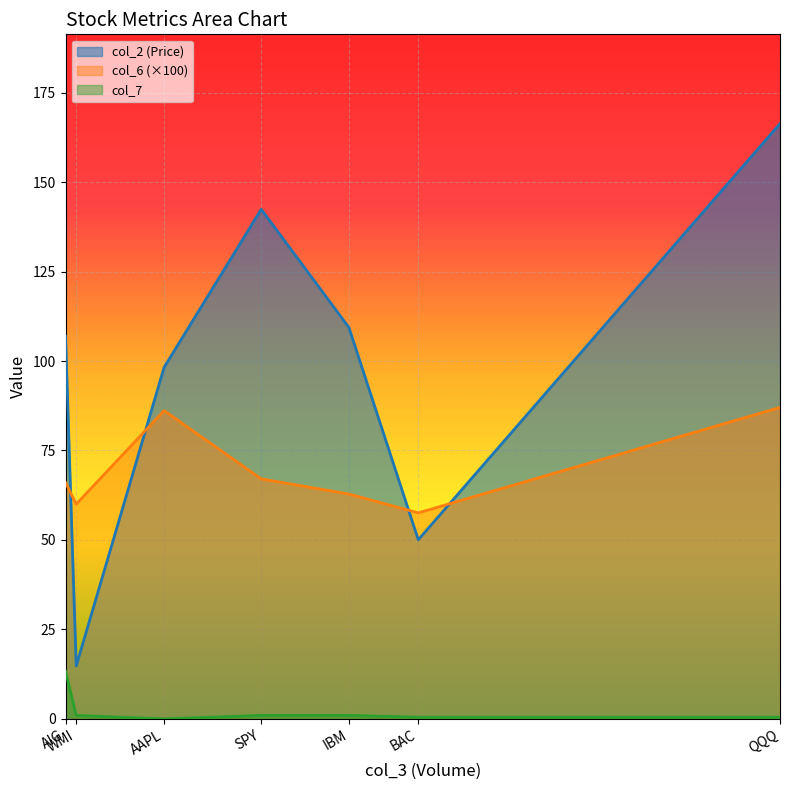

Where does the col_7 series first go above 1?

AIG